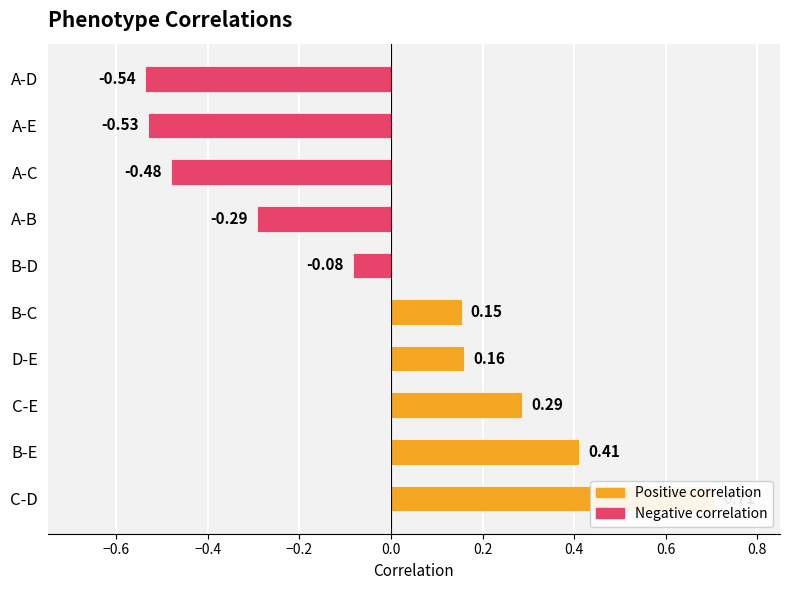

What is the sum of the values at B-D and C-D?

0.6